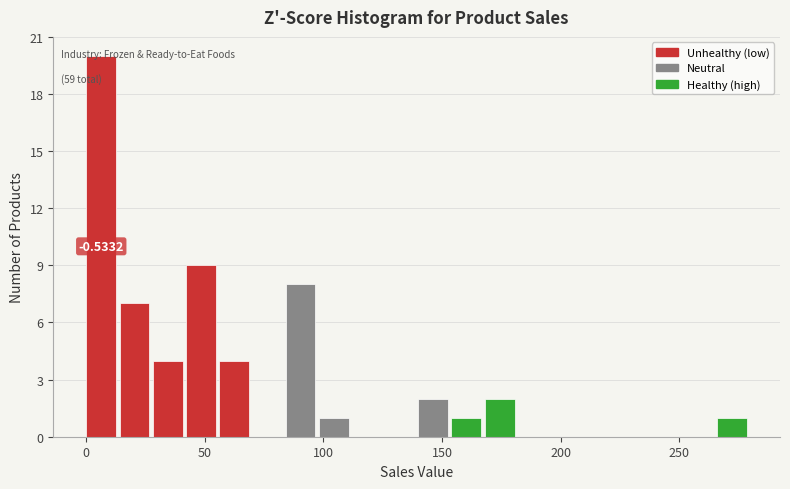

Around what value on the x-axis is the tallest bar? Give the approximate position of its centre, as read against the axis.

5